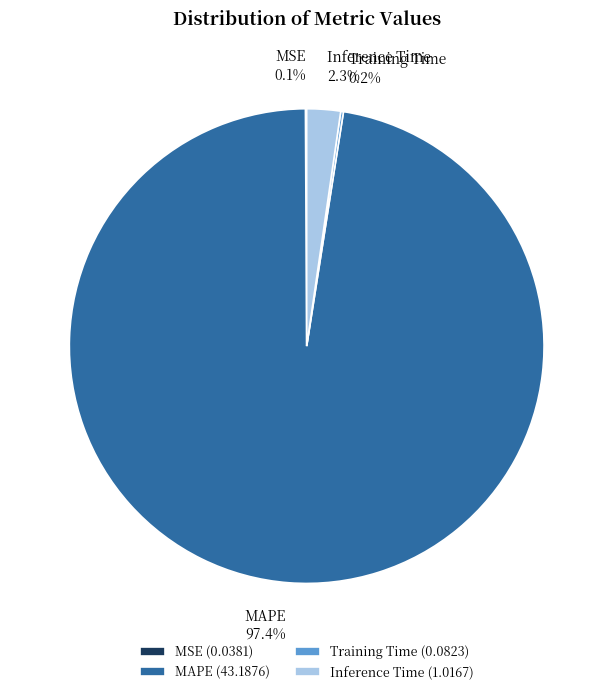

Combined, do MAPE and Inference Time account for over 50%?

Yes